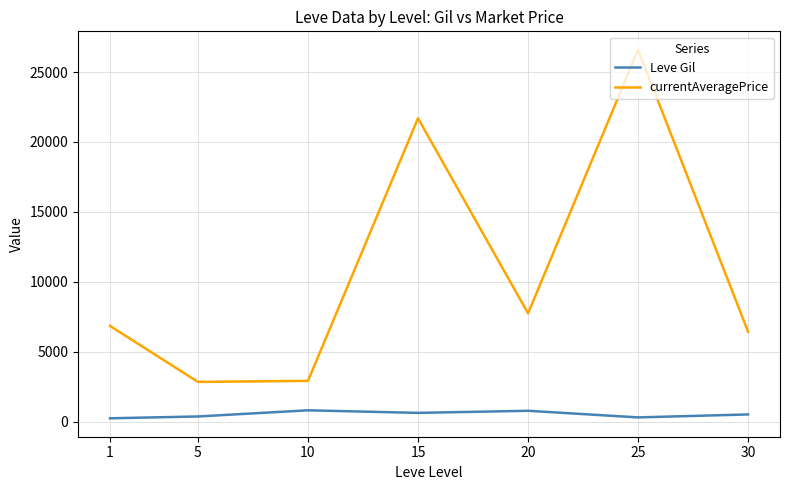

Does the chart have visible grid lines?

Yes